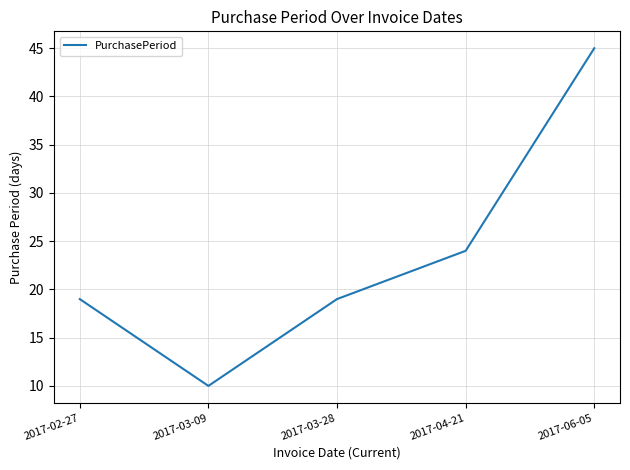

Is it true that the value at 2017-04-21 is 15?

False